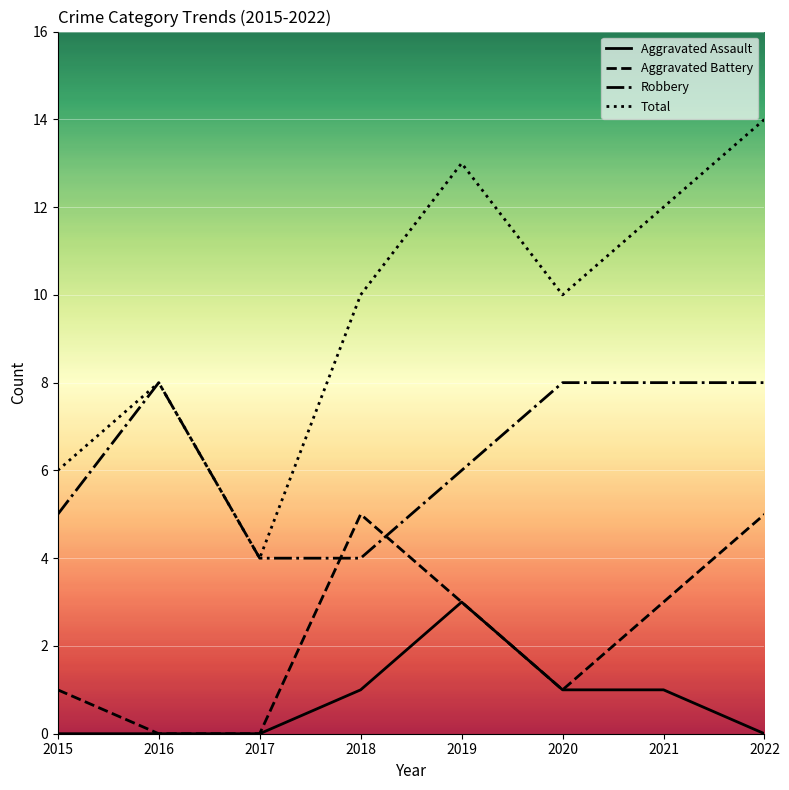

What is the spread (max minus min) of values at 2022?

14